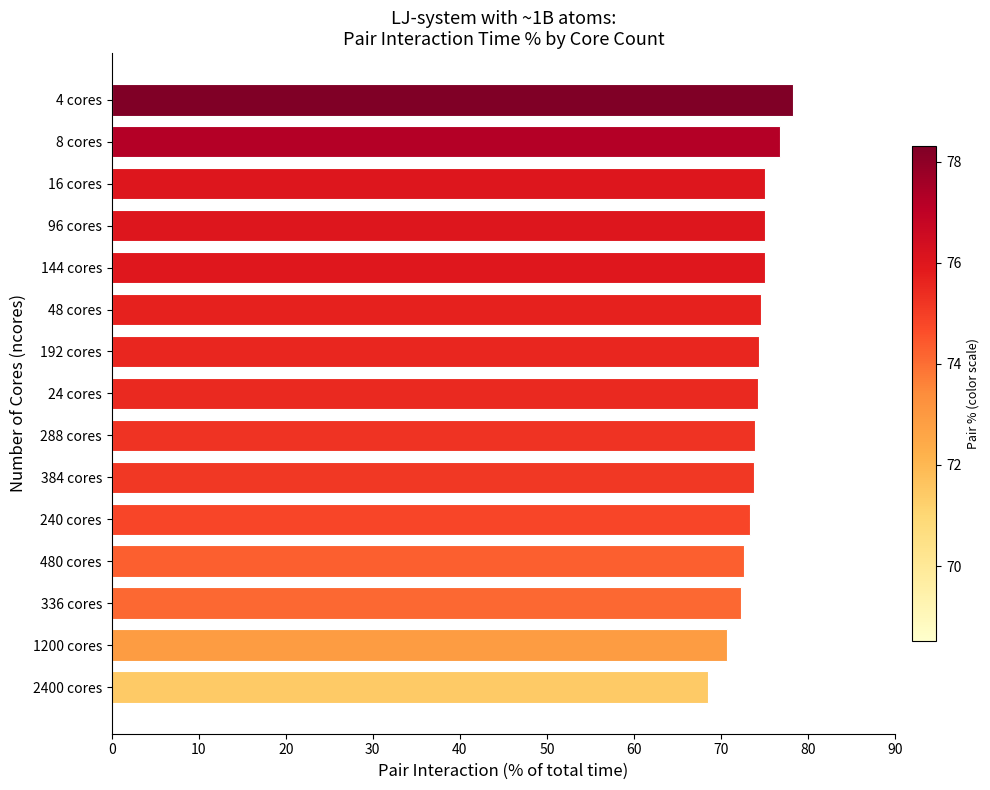

What is the difference between the second highest and minimum values?

8.3